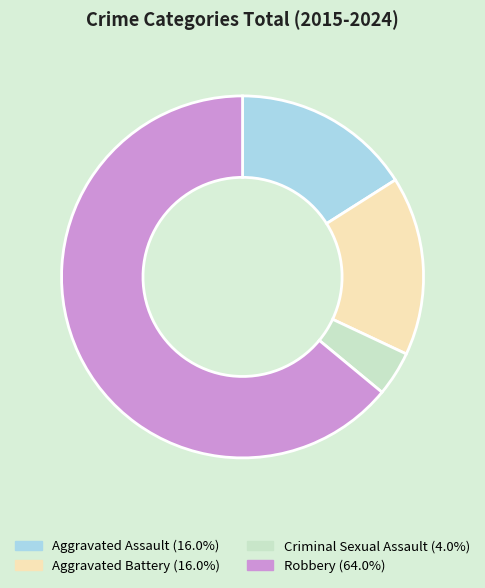

How many segments does this pie chart have?

4